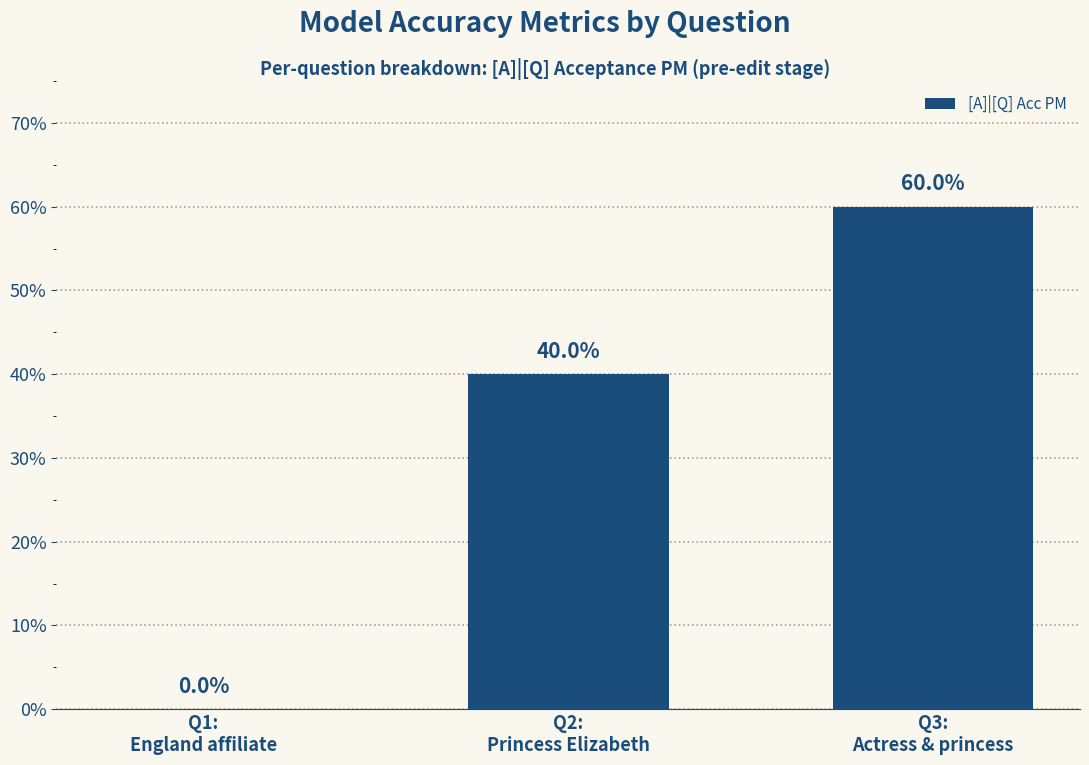

Are the bars horizontal?

No